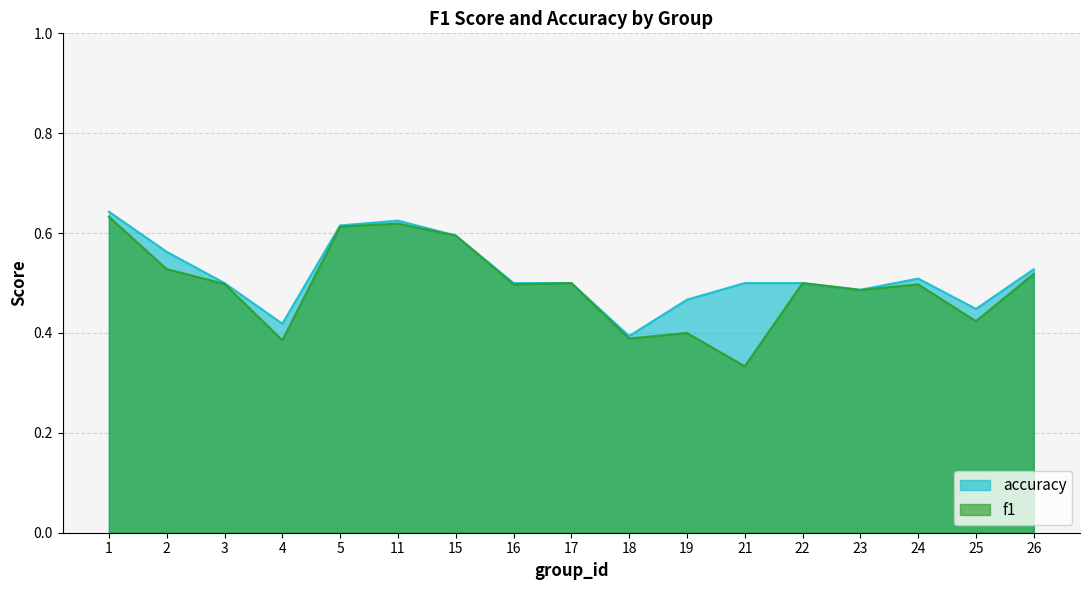

List the series in order of their overall mean, highest first.

accuracy, f1